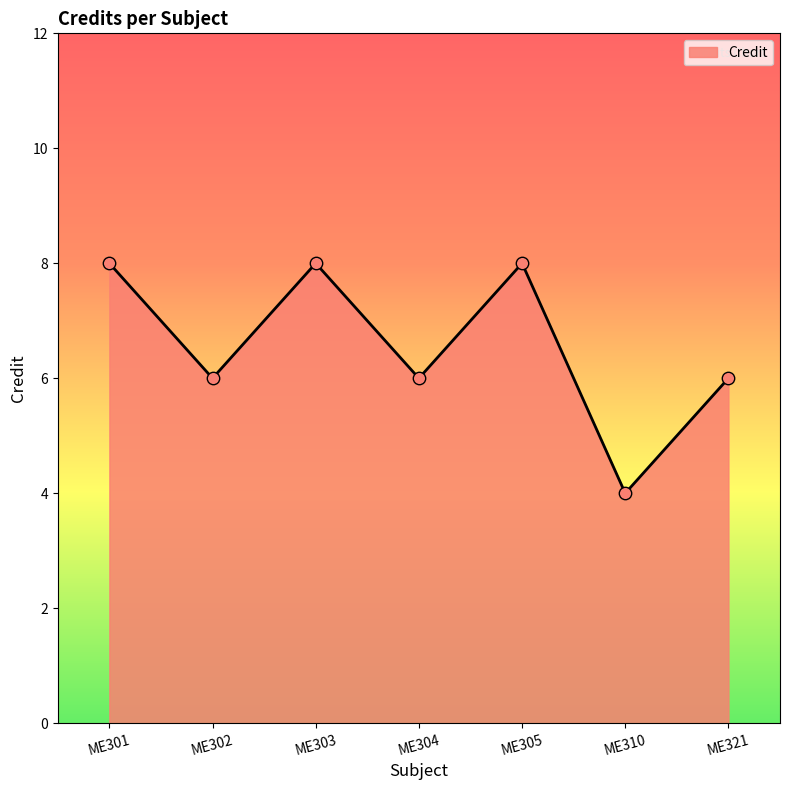

What is the change in value from ME302 to ME303?

+2